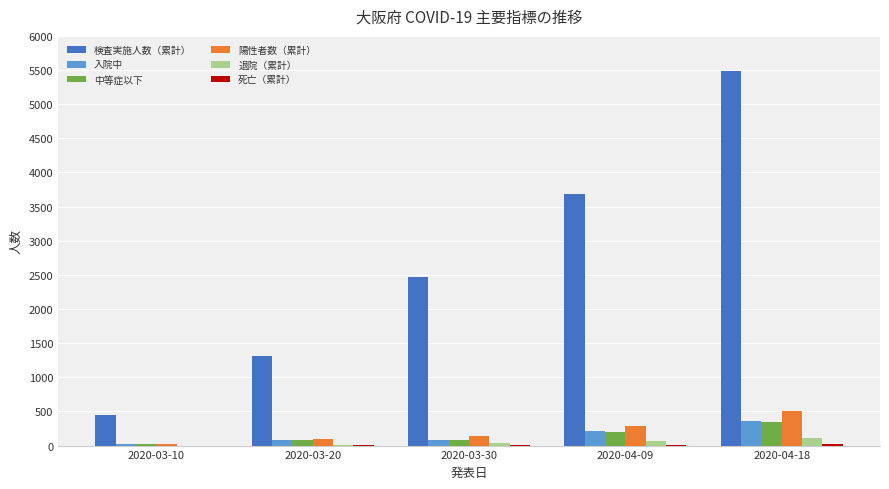

What is the sum of all 検査実施人数（累計） values?

13391